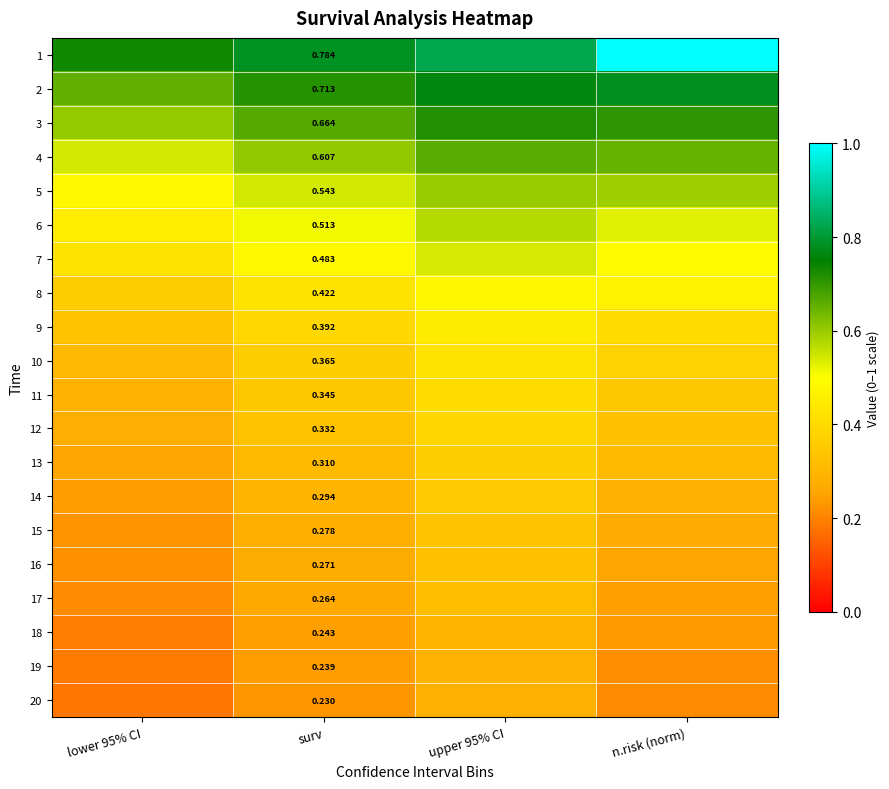

Where is 1 nearest to the value 0?

lower 95% CI